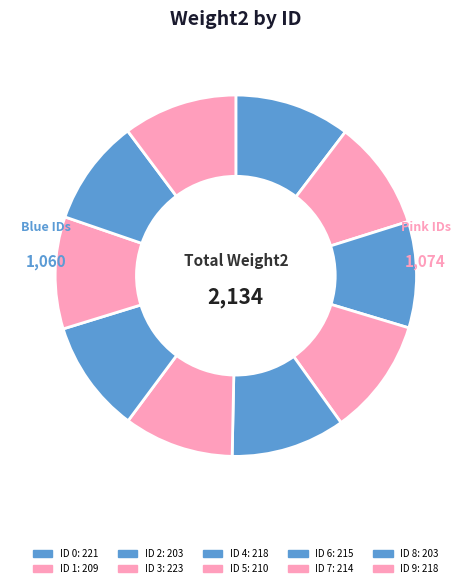

How many segments does this pie chart have?

10